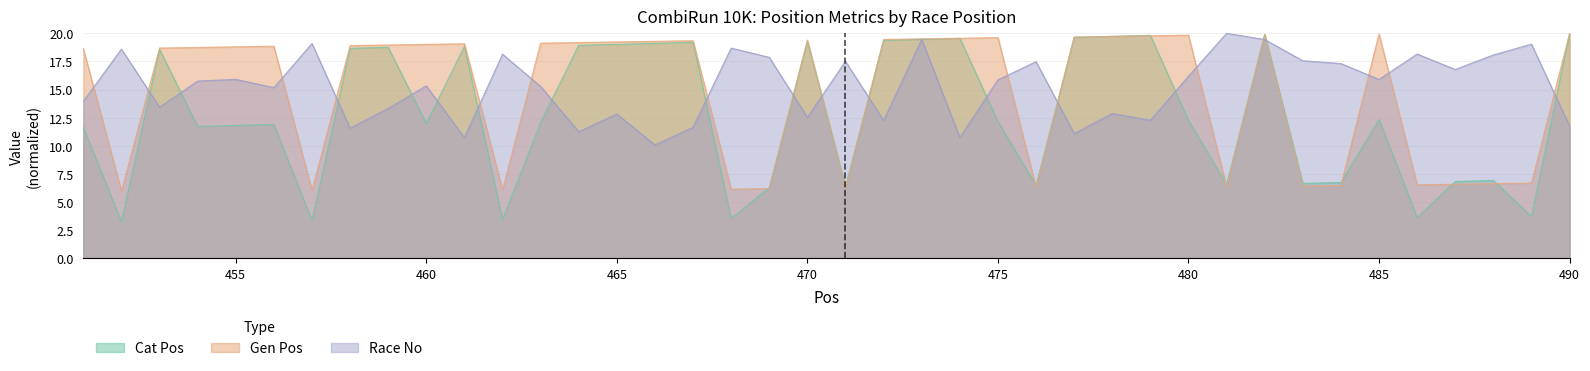

Where does the Gen Pos series first go above 18?

451